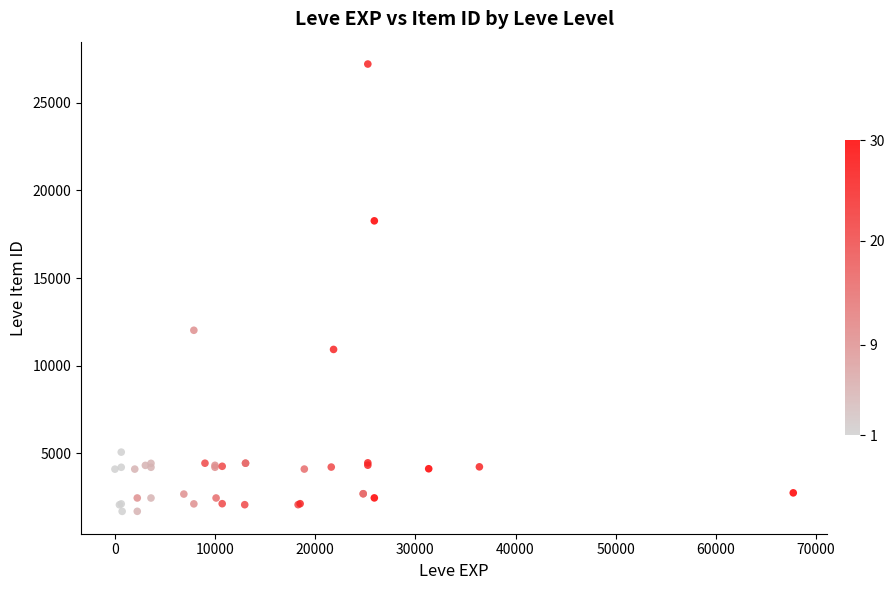

What Y value in the scatter plot is closest to 14448?

12018